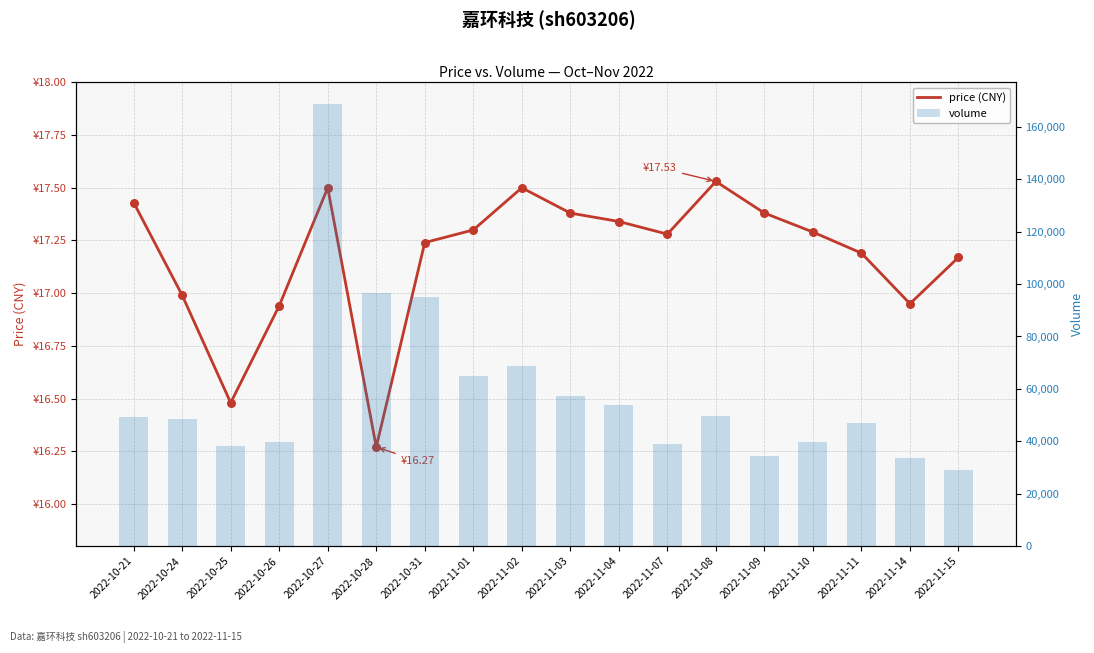

Which series contains the highest Y value?

volume